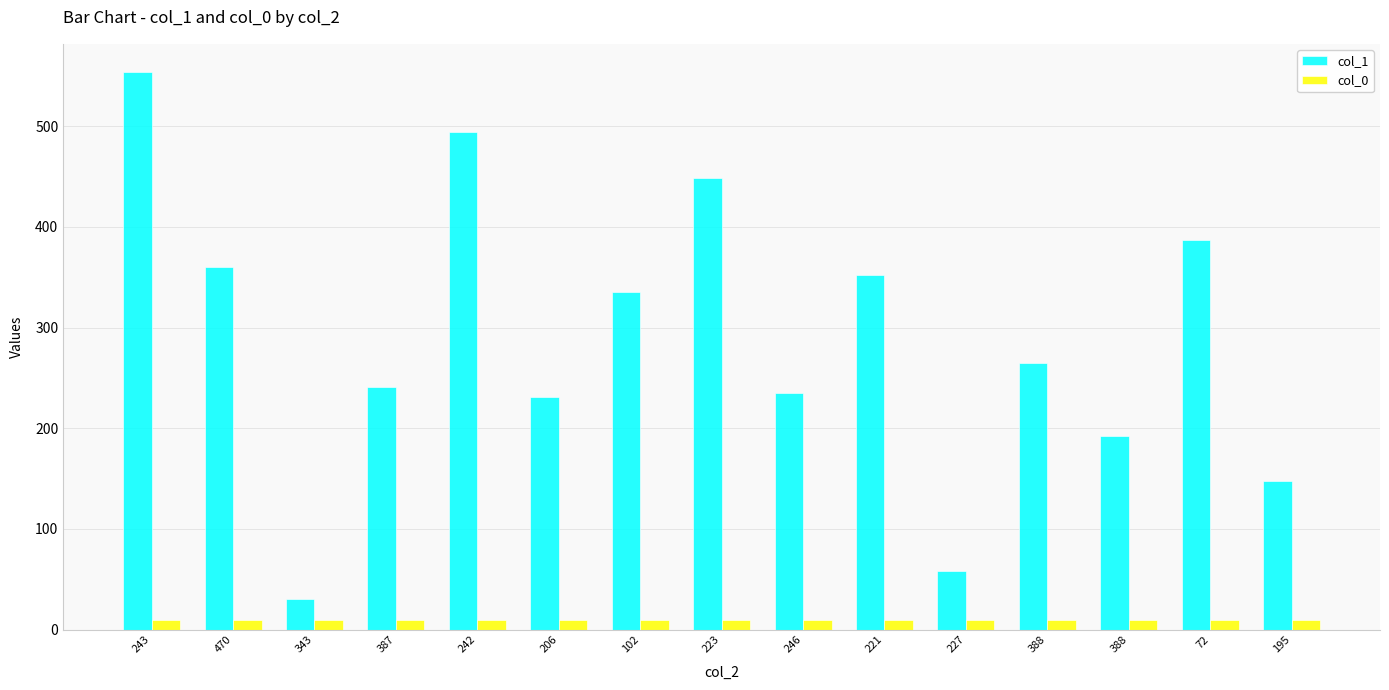

How many data points in col_1 are less than 265?

7